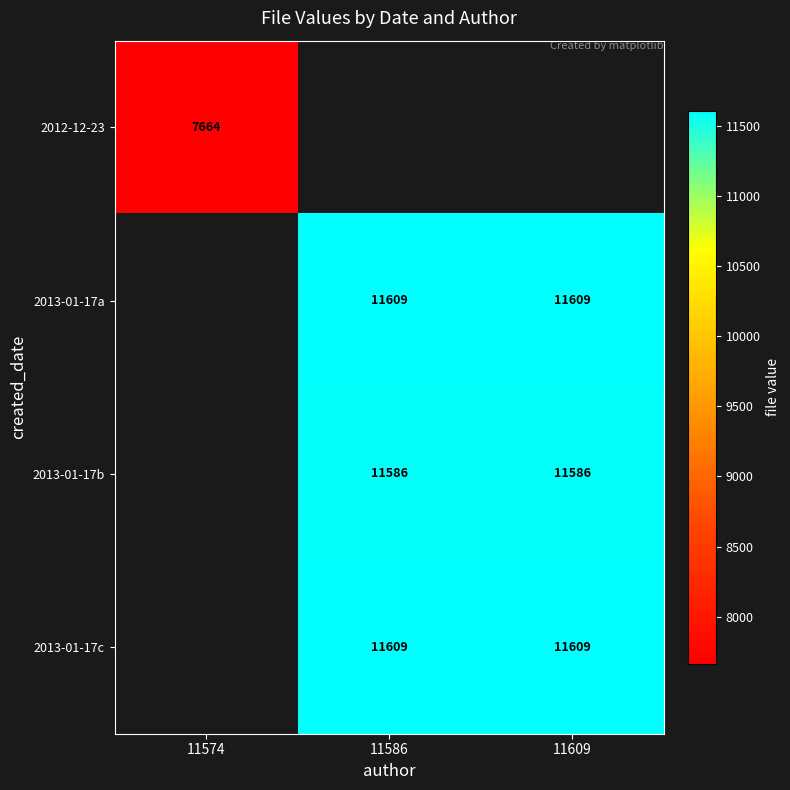

True or false: 2013-01-17c has a value of 11609 at 11586.

True